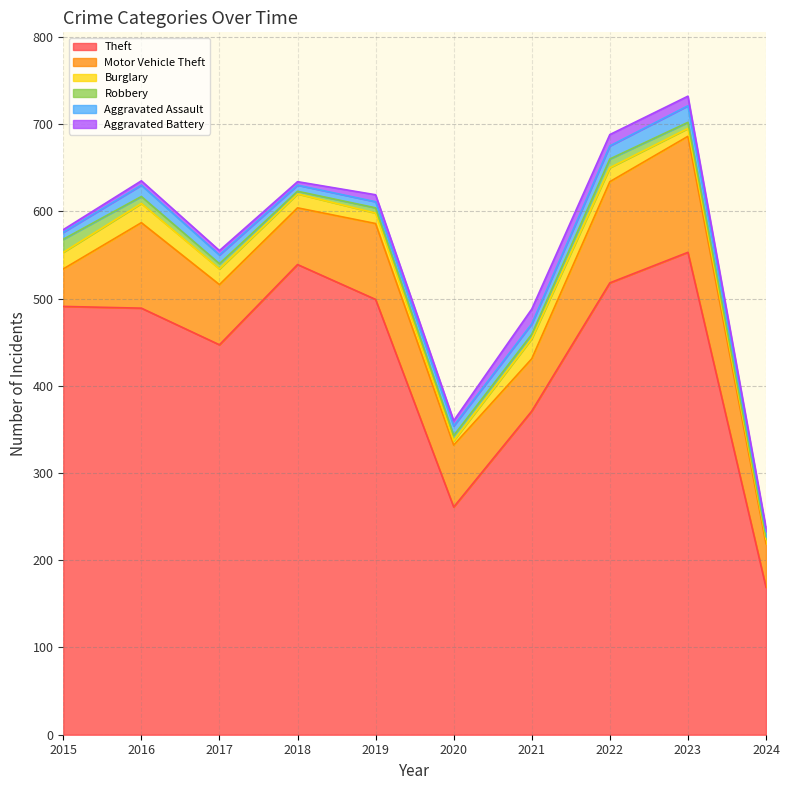

List the labels in order of Motor Vehicle Theft value, smallest first.

2015, 2024, 2021, 2018, 2017, 2020, 2019, 2016, 2022, 2023